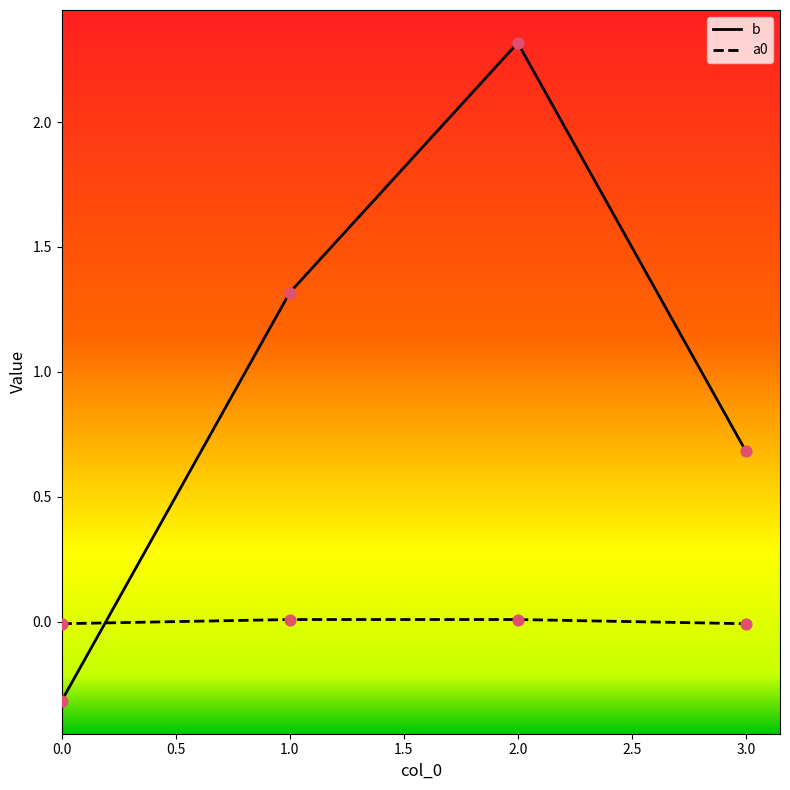

Which series has the widest spread of values?

b